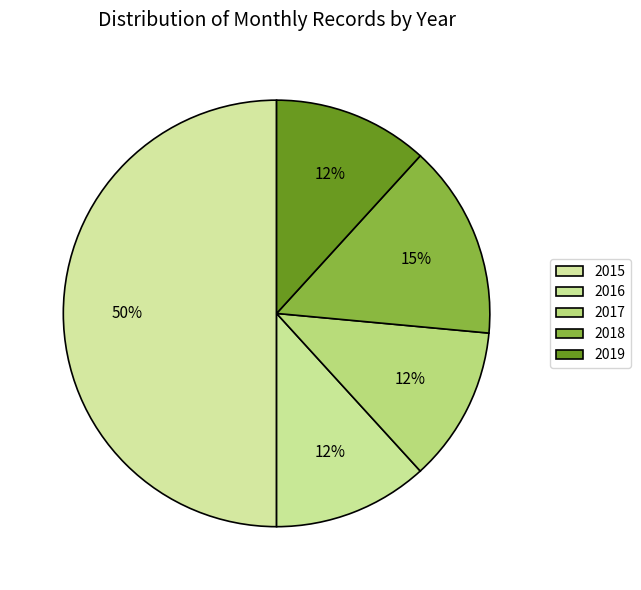

Which slice is the largest?

2015